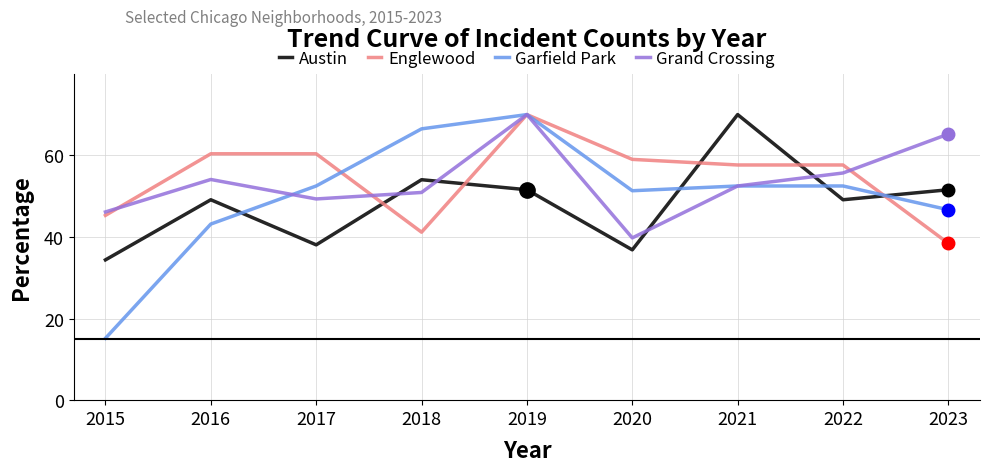

What is the sum of all Austin values?

434.7